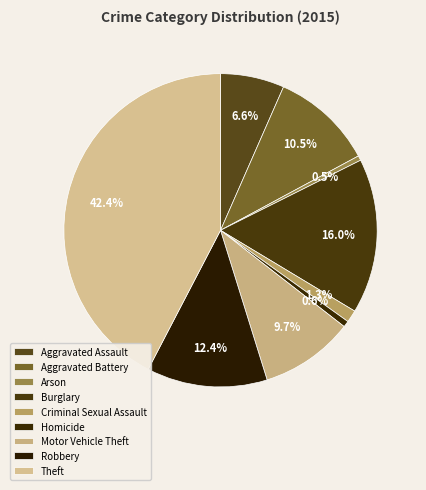

How many segments does this pie chart have?

9